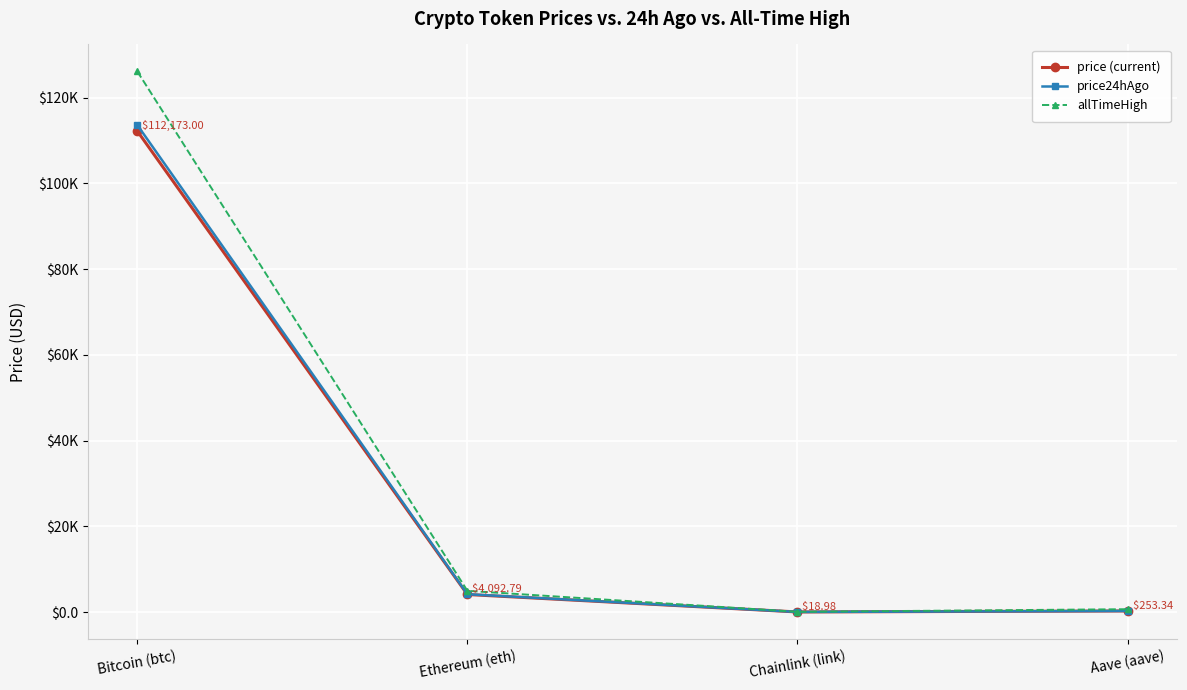

Which series has the largest total across all categories?

allTimeHigh